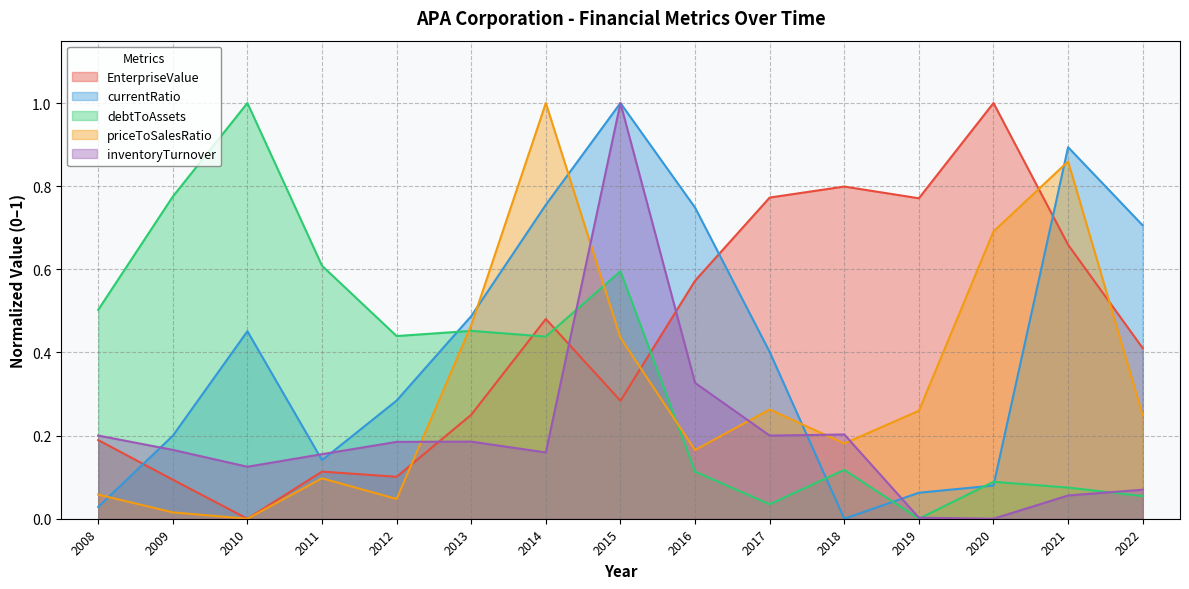

Which series ends up on top after the final intersection of debtToAssets and inventoryTurnover?

inventoryTurnover